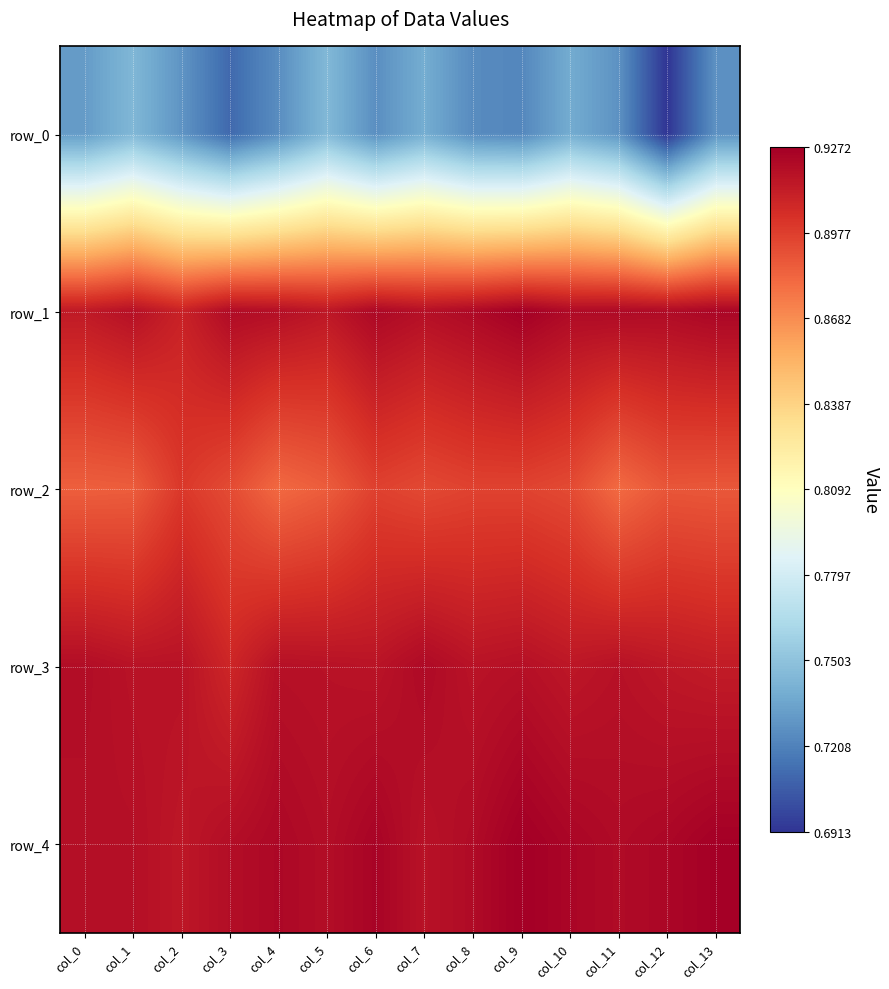

At which category is the sum across all series the highest?

col_10